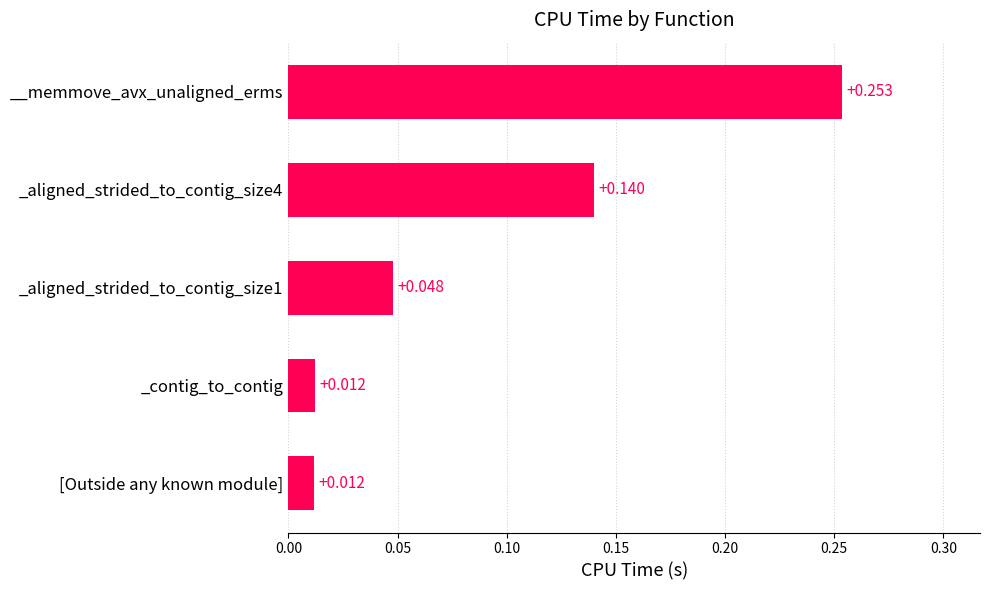

At which category does the chart reach its peak across all series?

__memmove_avx_unaligned_erms